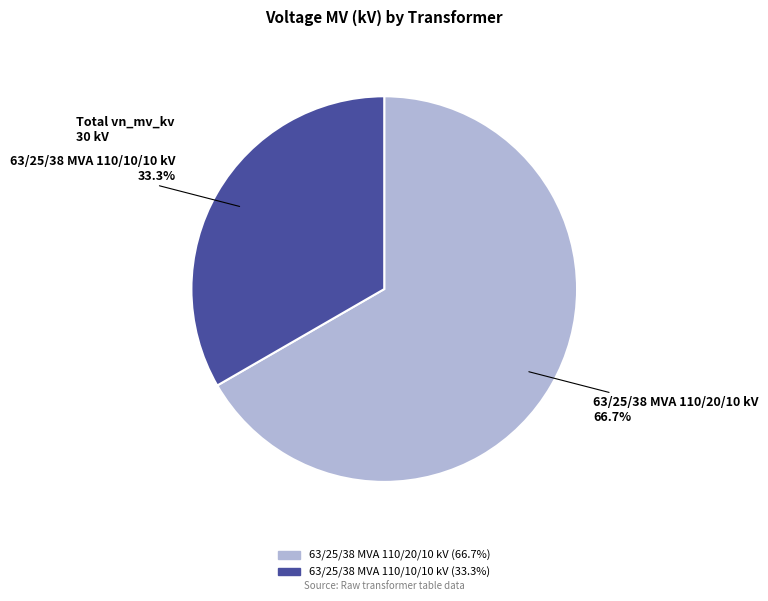

What percentage is NOT represented by 63/25/38 MVA 110/20/10 kV?

33.3%